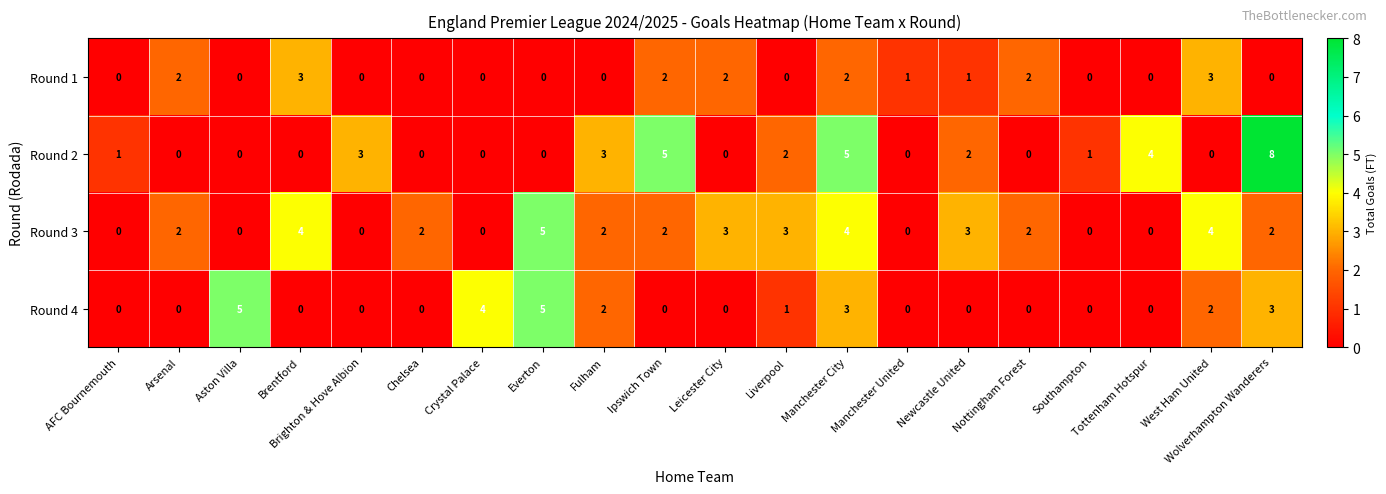

The value of Round 4 at Manchester United is 0. True or false?

True